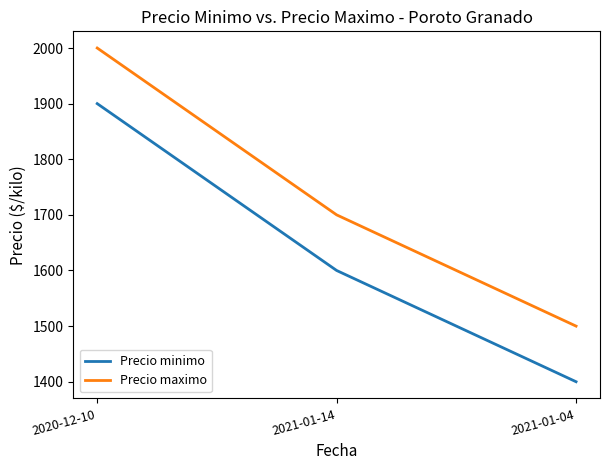

The value of Precio minimo at 2020-12-10 is 1900. True or false?

True